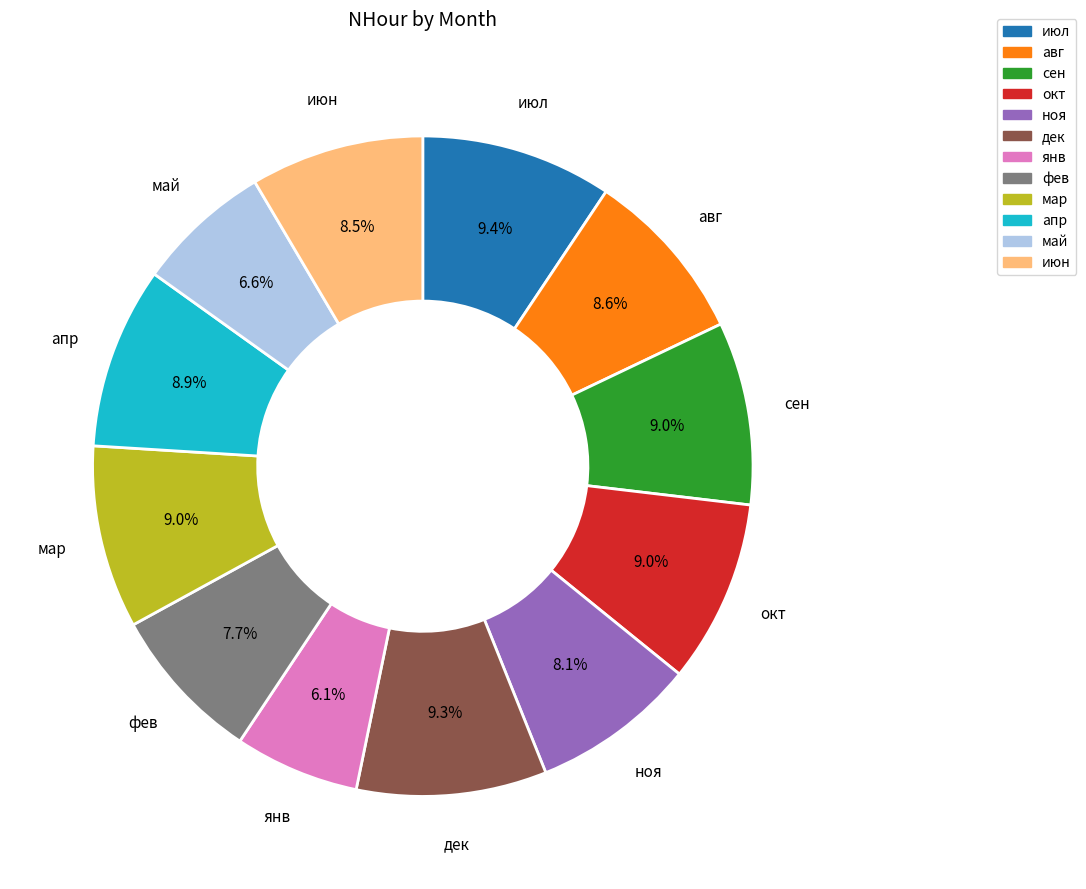

To the nearest percent, what is the difference between the largest and smallest slice percentages?

3%